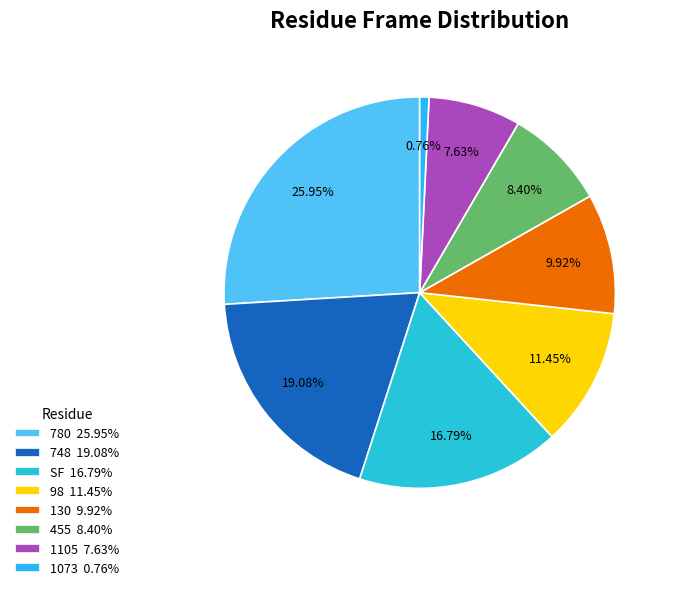

How many segments does this pie chart have?

8